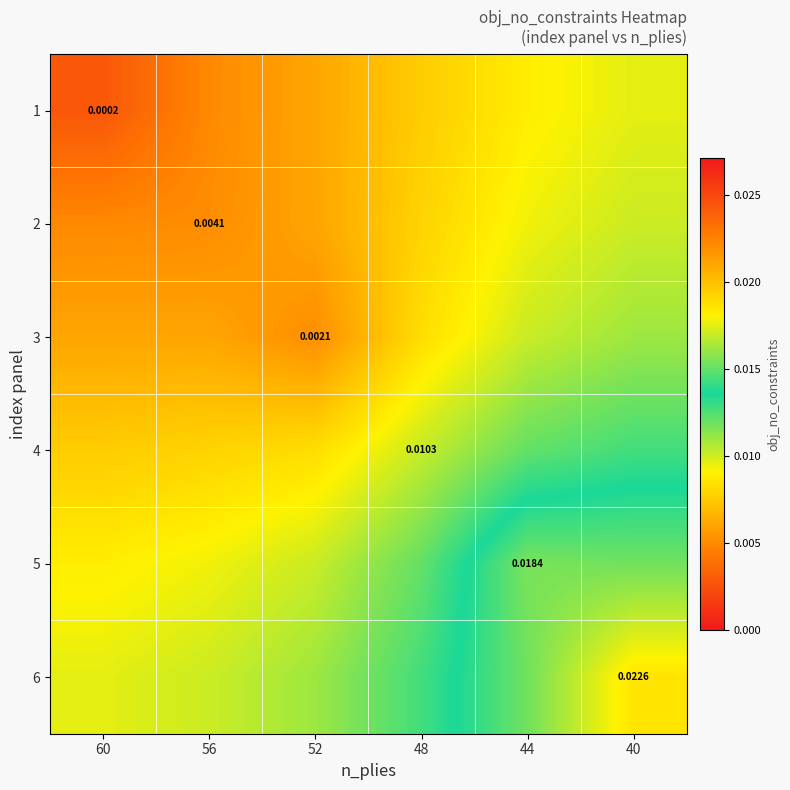

Count the 6 values in the range 0 to 1.

6